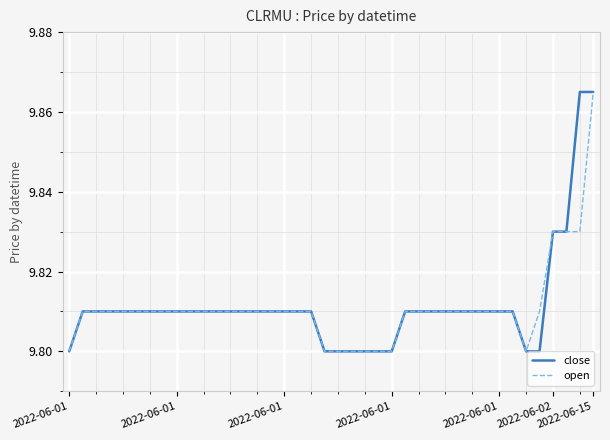

Reading right to left, transcribe all the data shown in this chart.

close: 9.9	9.9	9.8	9.8	9.8	9.8	9.8	9.8	9.8	9.8	9.8	9.8	9.8	9.8	9.8	9.8	9.8	9.8	9.8	9.8	9.8	9.8	9.8	9.8	9.8	9.8	9.8	9.8	9.8	9.8	9.8	9.8	9.8	9.8	9.8	9.8	9.8	9.8	9.8	9.8
open: 9.9	9.8	9.8	9.8	9.8	9.8	9.8	9.8	9.8	9.8	9.8	9.8	9.8	9.8	9.8	9.8	9.8	9.8	9.8	9.8	9.8	9.8	9.8	9.8	9.8	9.8	9.8	9.8	9.8	9.8	9.8	9.8	9.8	9.8	9.8	9.8	9.8	9.8	9.8	9.8